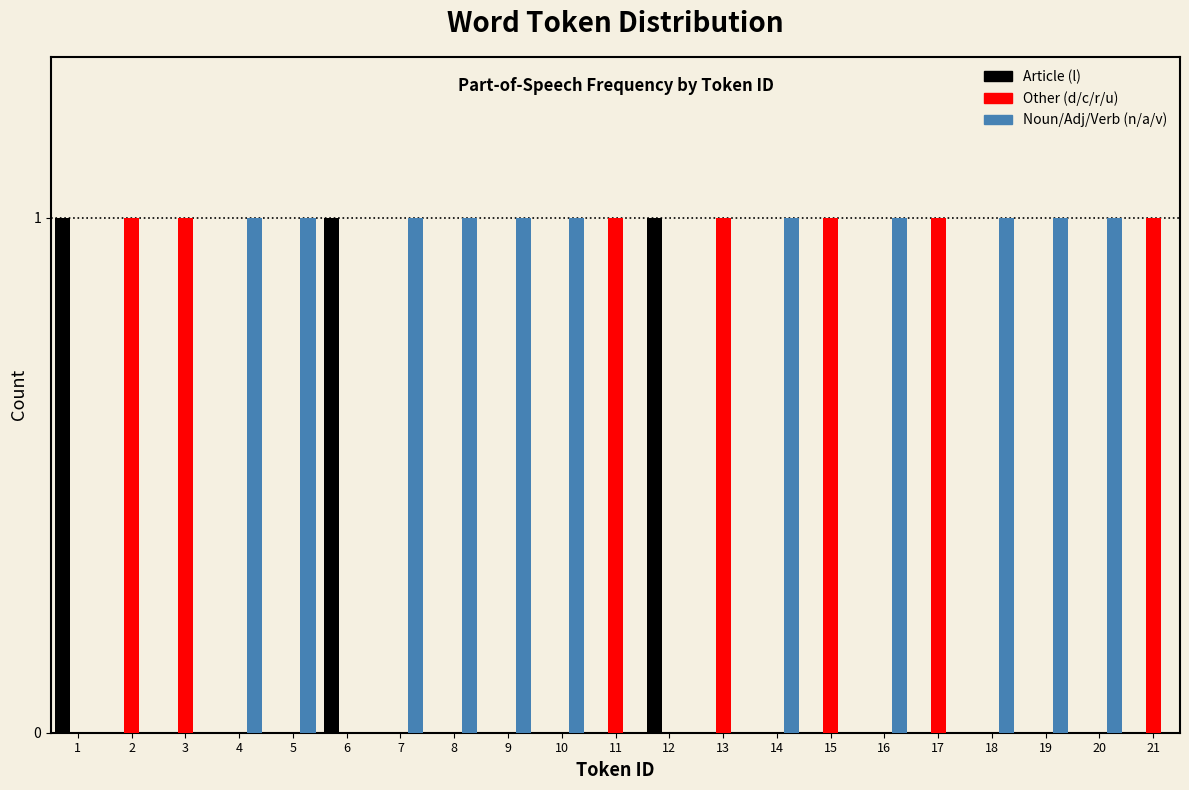

Which series has the largest total across all categories?

Noun/Adj/Verb (n/a/v)